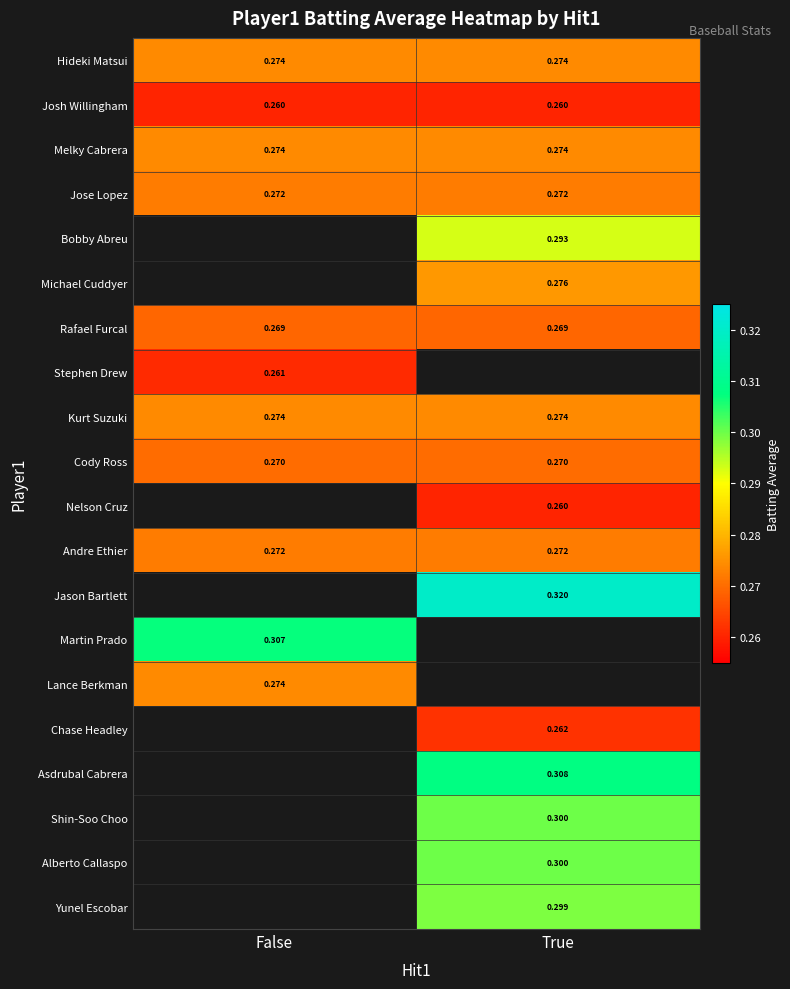

Is the value of Shin-Soo Choo at True greater than the value of Kurt Suzuki at False?

Yes